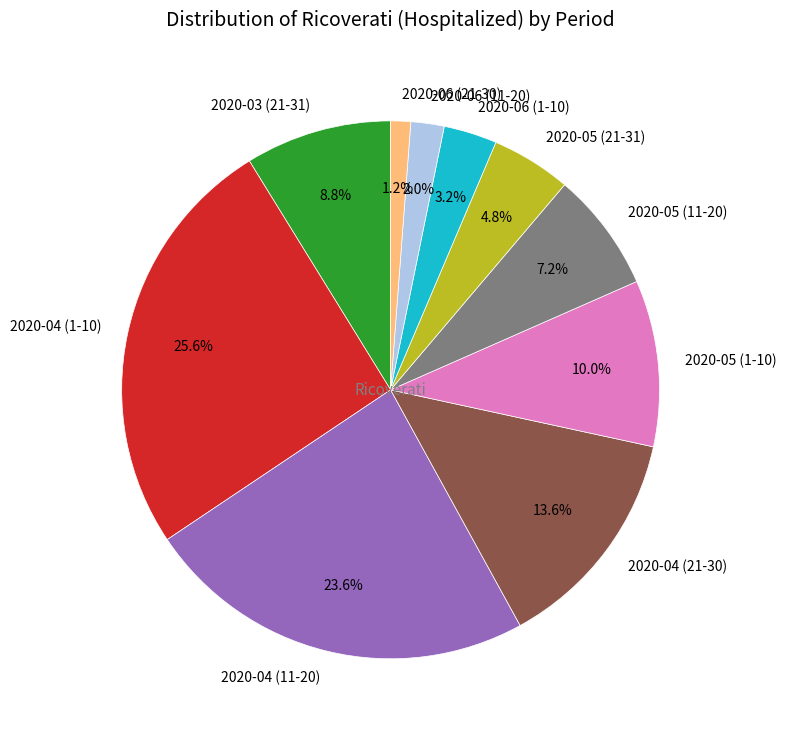

To the nearest percent, what is the combined percentage of 2020-05 (11-20) and 2020-06 (1-10)?

10%